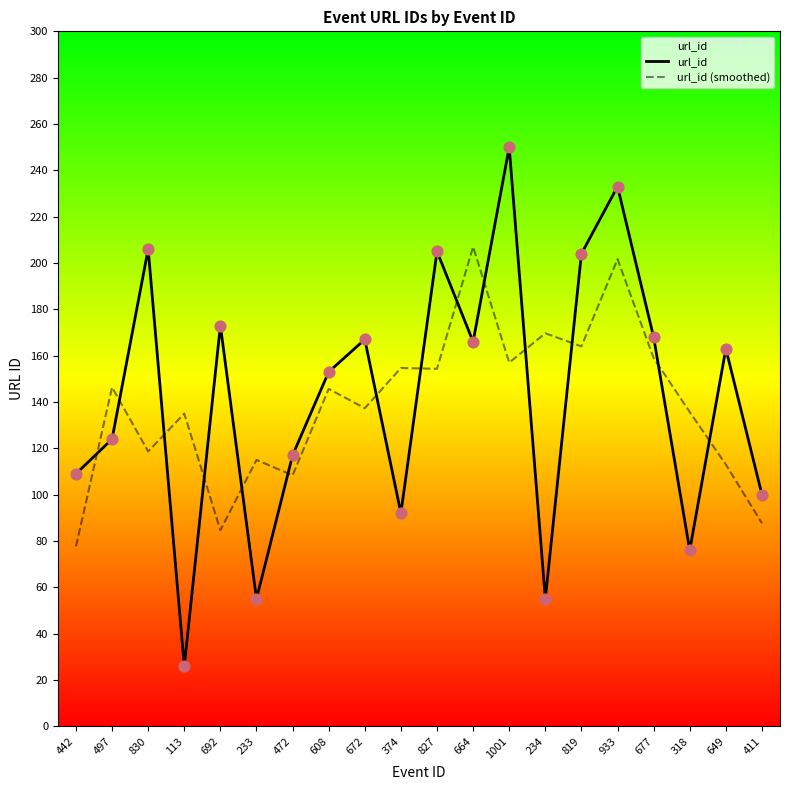

At which category is the sum across all series the highest?

933